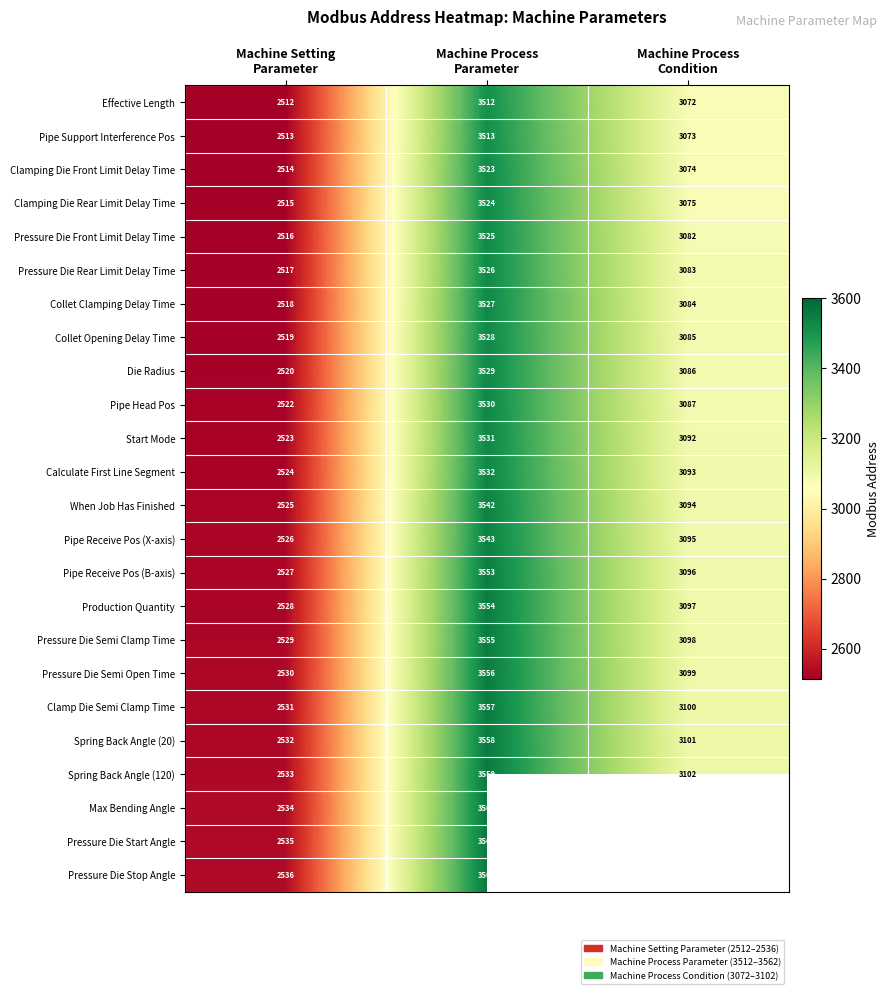

How many Pressure Die Rear Limit Delay Time values are between 2517 and 3526?

3